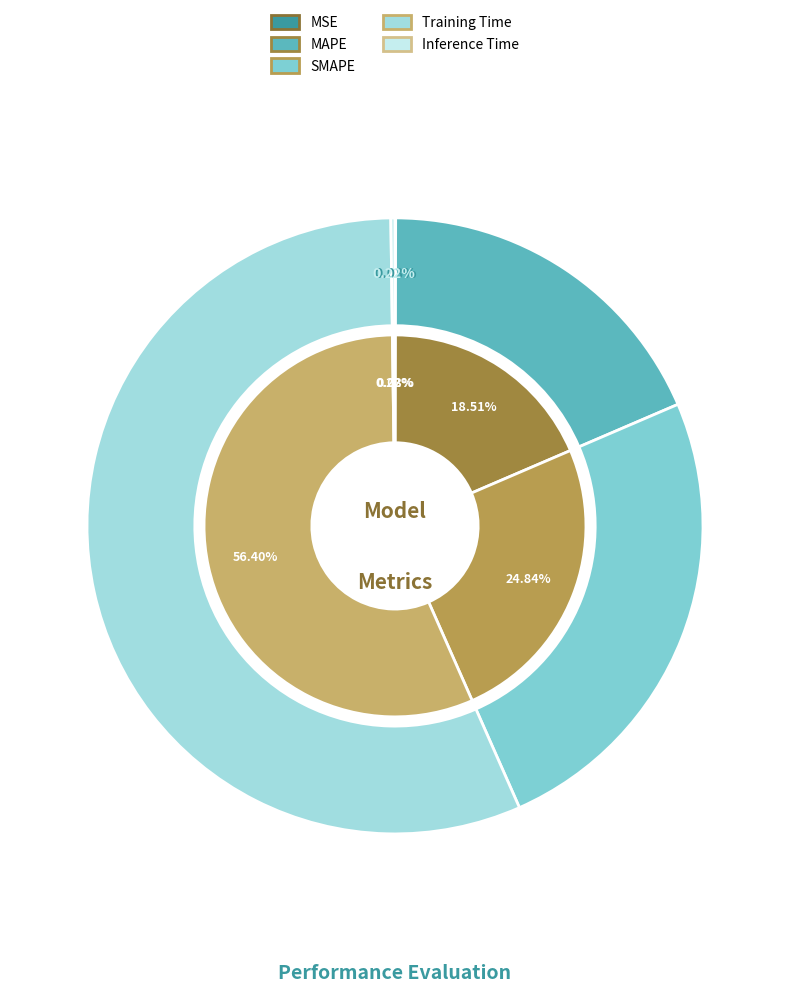

To the nearest percent, what is the average slice percentage?

20%